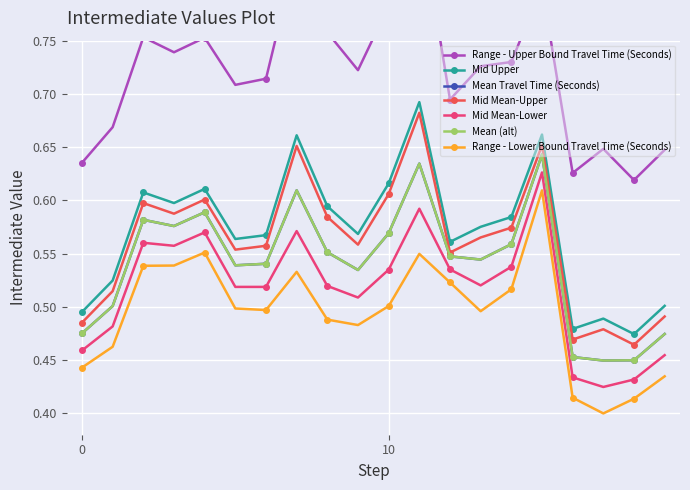

How many Mean Travel Time (Seconds) values are between 0 and 1?

20